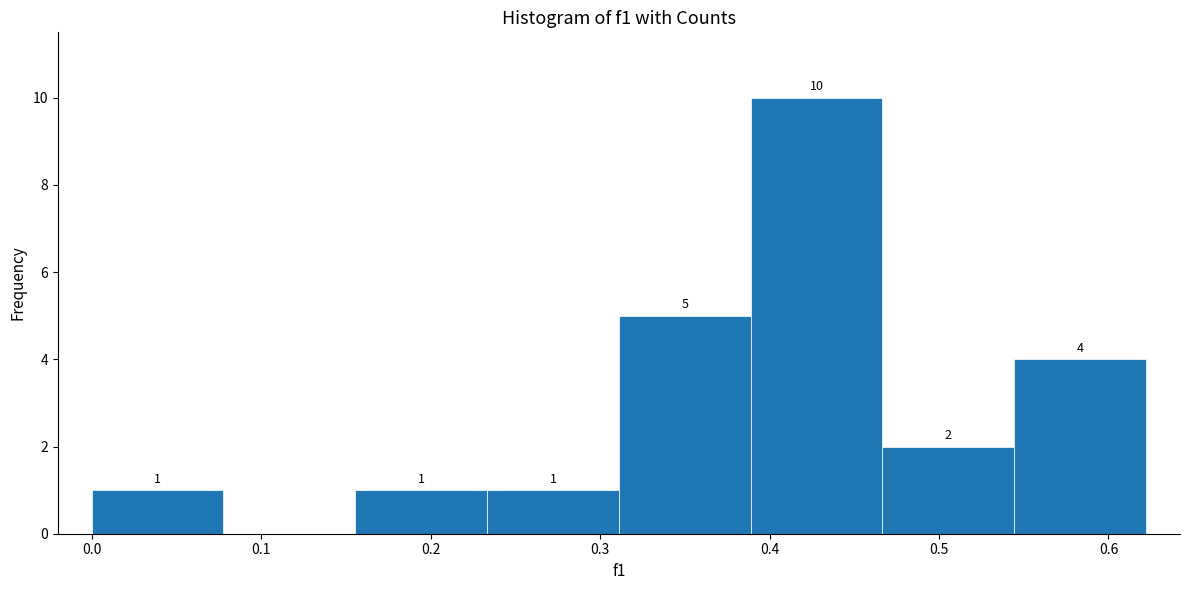

Which range on the x-axis has the tallest bar?

0.39 to 0.47